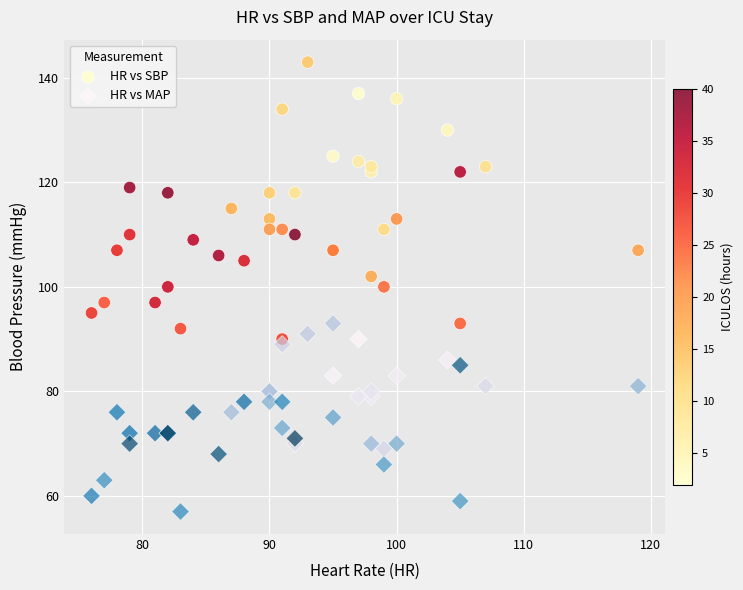

Which series reaches the maximum Y coordinate?

HR vs SBP